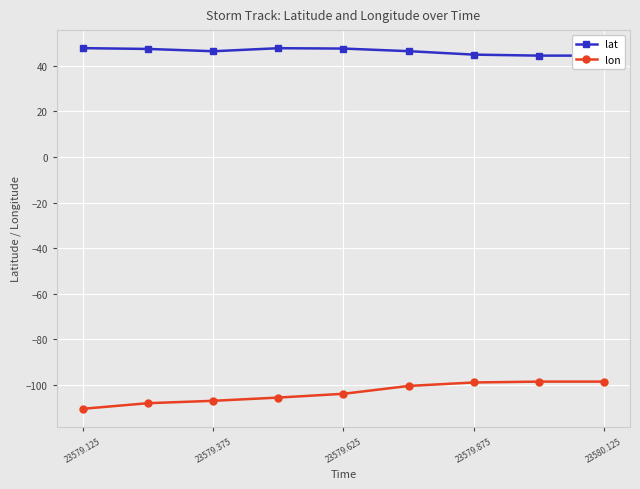

Is it true that lon equals -28.9 at 23579.625?

False